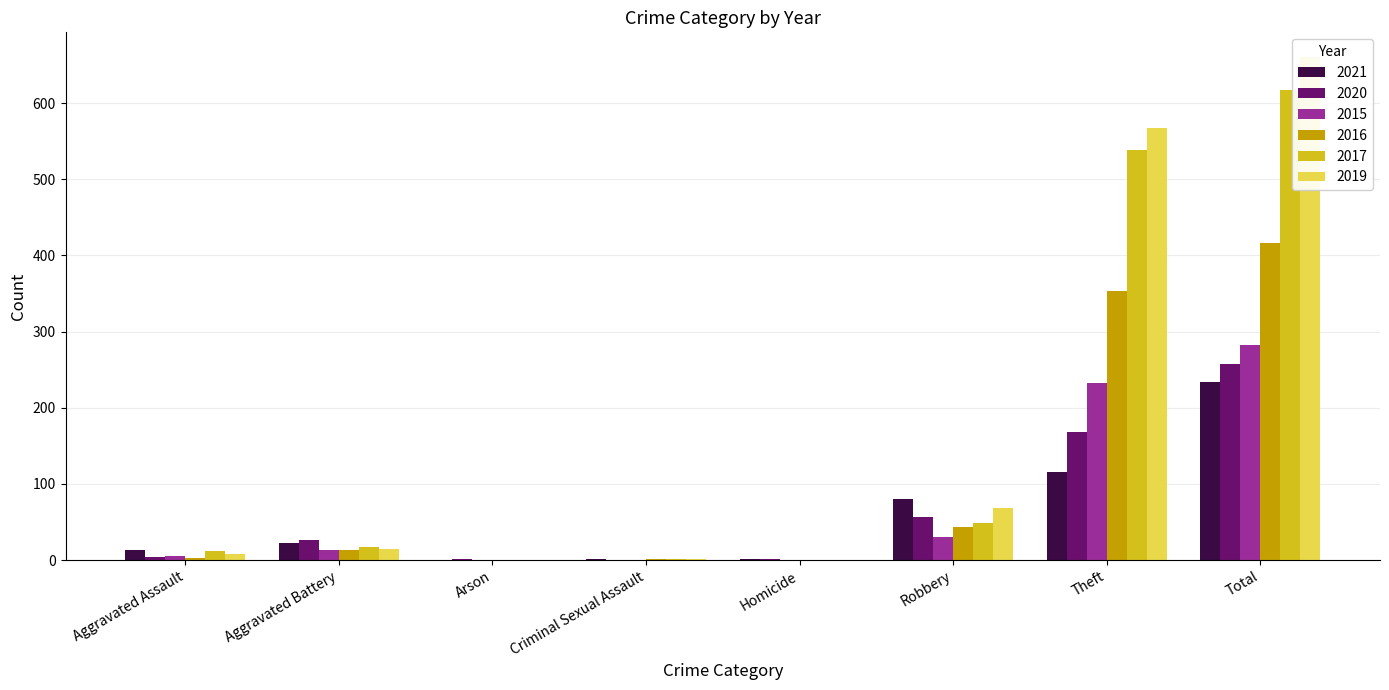

Reading left to right, list all the values displayed in this chart.

2021: Aggravated Assault=13	Aggravated Battery=22	Arson=0	Criminal Sexual Assault=2	Homicide=1	Robbery=80	Theft=116	Total=234
2020: Aggravated Assault=4	Aggravated Battery=26	Arson=1	Criminal Sexual Assault=0	Homicide=1	Robbery=57	Theft=168	Total=257
2015: Aggravated Assault=6	Aggravated Battery=13	Arson=0	Criminal Sexual Assault=0	Homicide=0	Robbery=30	Theft=233	Total=282
2016: Aggravated Assault=3	Aggravated Battery=13	Arson=0	Criminal Sexual Assault=2	Homicide=0	Robbery=44	Theft=354	Total=416
2017: Aggravated Assault=12	Aggravated Battery=17	Arson=0	Criminal Sexual Assault=1	Homicide=0	Robbery=49	Theft=538	Total=617
2019: Aggravated Assault=8	Aggravated Battery=14	Arson=0	Criminal Sexual Assault=1	Homicide=0	Robbery=69	Theft=568	Total=660